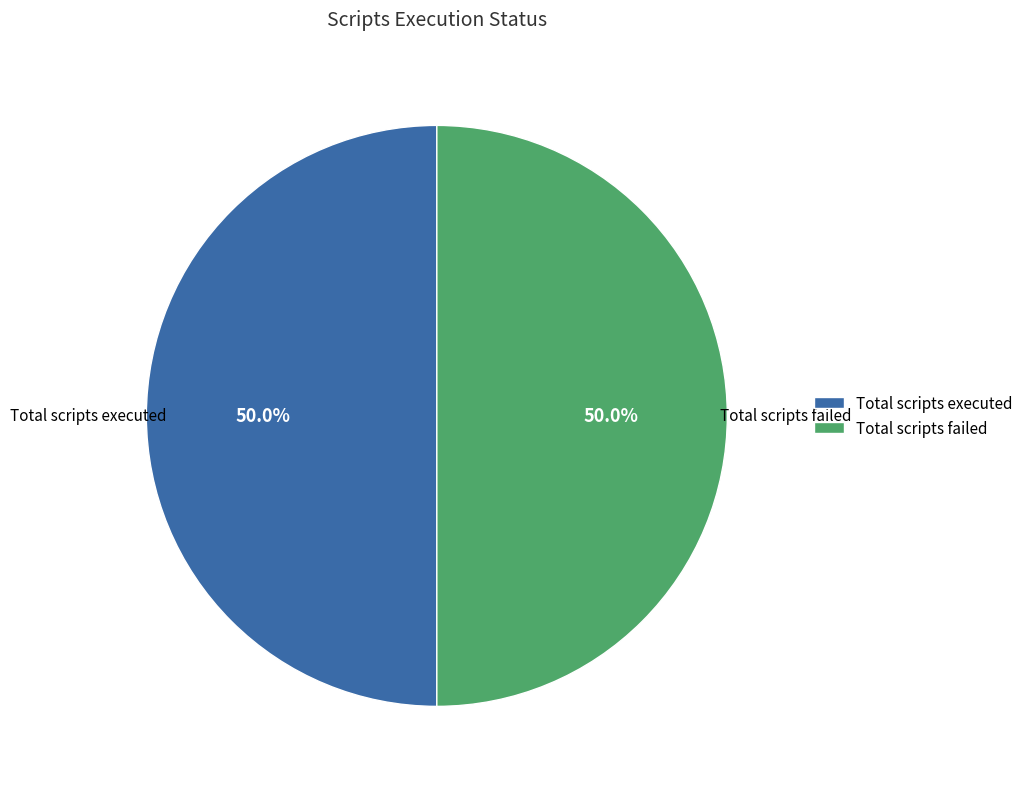

What is the ratio of the value at Total scripts executed to the value at Total scripts failed?

1.0